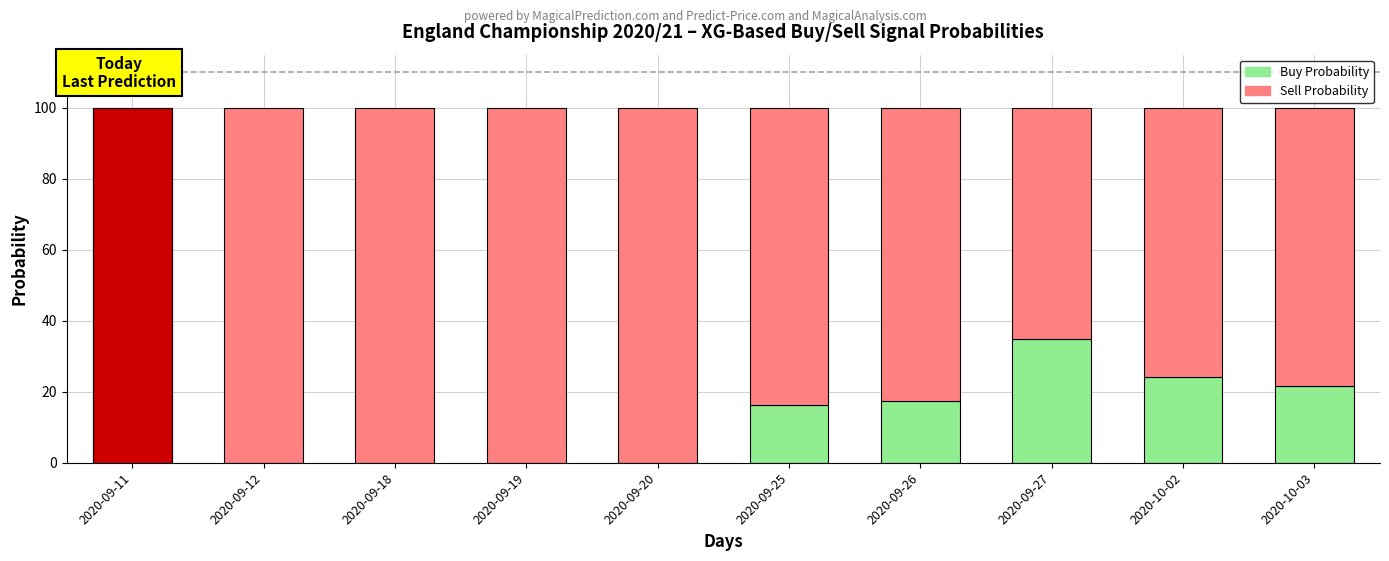

Reading right to left, transcribe all the data shown in this chart.

Buy Probability: 2020-10-03=21.6	2020-10-02=24.2	2020-09-27=35.0	2020-09-26=17.4	2020-09-25=16.3	2020-09-20=0.0	2020-09-19=0.0	2020-09-18=0.0	2020-09-12=0.0	2020-09-11=0.0
Sell Probability: 2020-10-03=78.4	2020-10-02=75.8	2020-09-27=65.0	2020-09-26=82.6	2020-09-25=83.7	2020-09-20=100.0	2020-09-19=100.0	2020-09-18=100.0	2020-09-12=100.0	2020-09-11=100.0